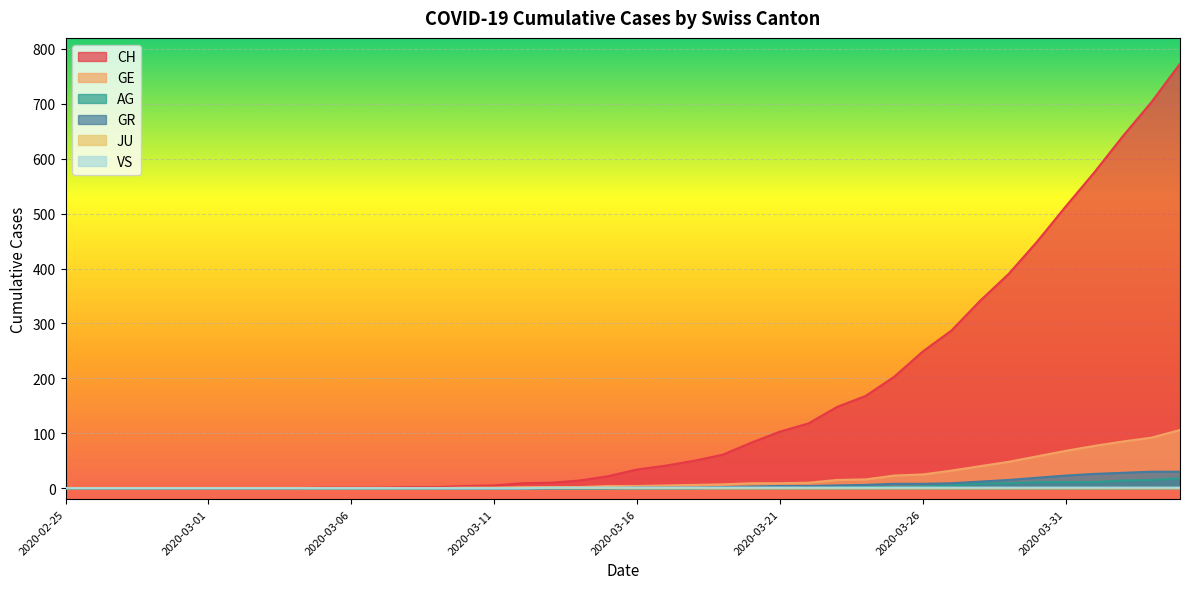

What is the label of the 29th point from the right?

2020-03-07